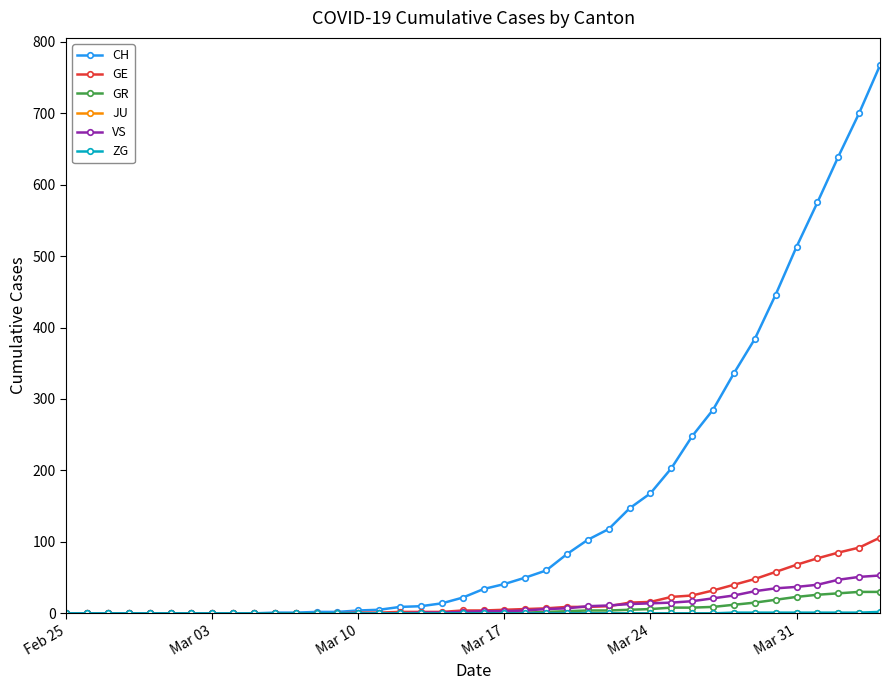

At how many categories does at least one series exceed 311?

8